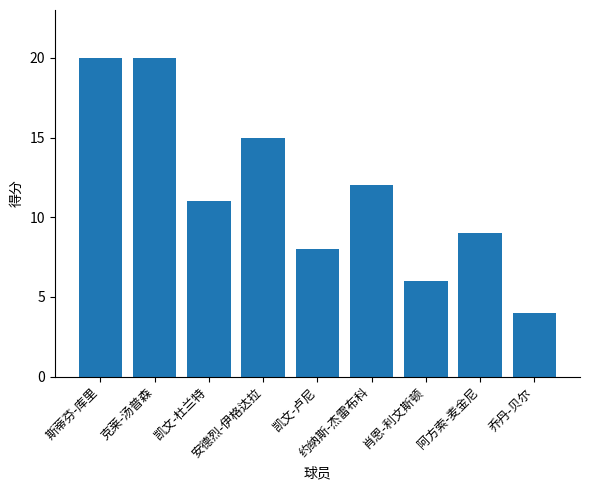

Reading left to right, list all the values displayed in this chart.

20	20	11	15	8	12	6	9	4